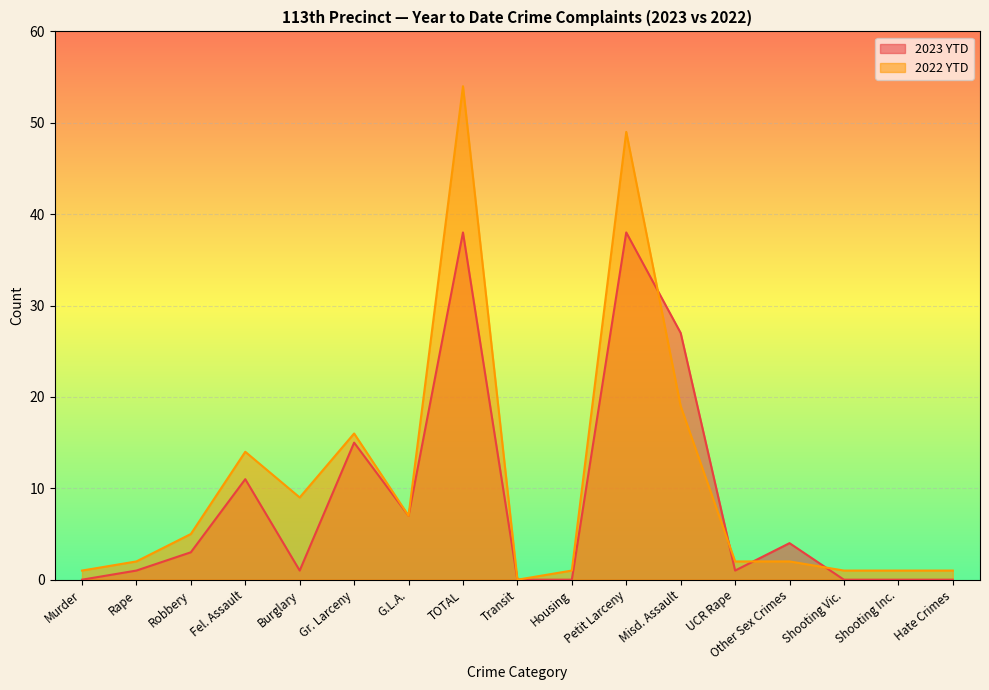

Is it true that 2022 YTD equals 16 at Gr. Larceny?

True